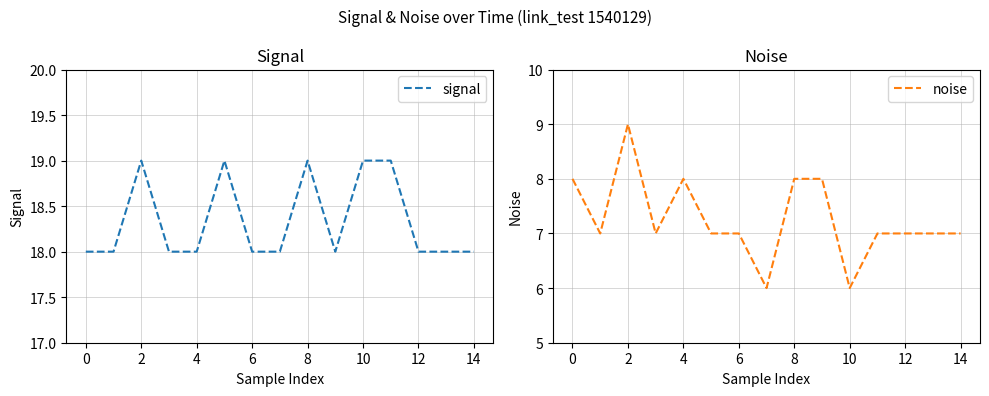

True or false: signal and noise intersect in this chart.

False